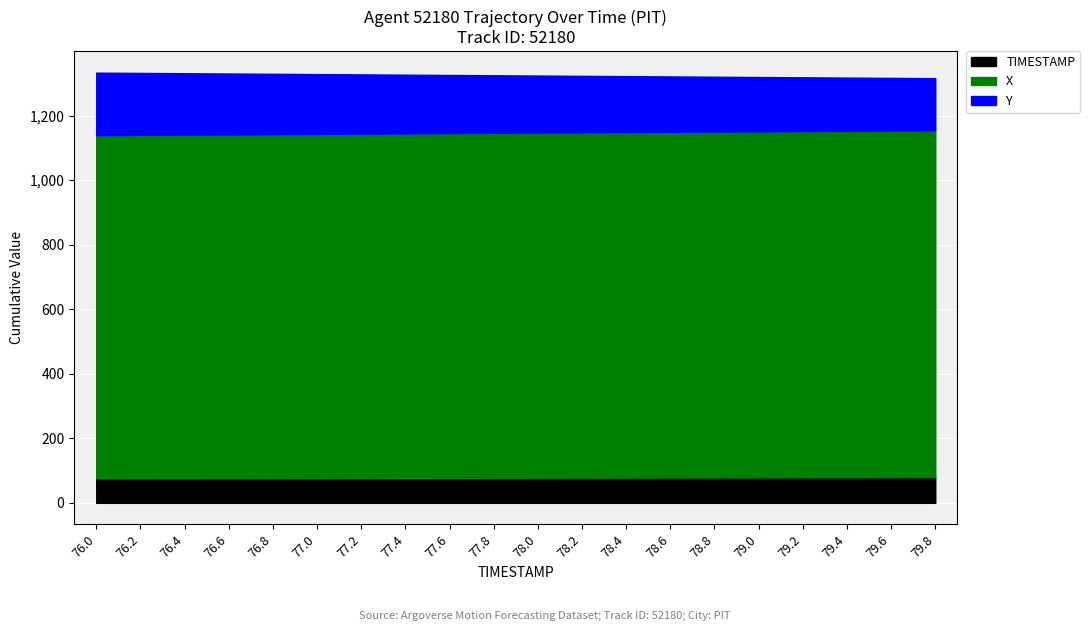

What is the label of the 10th point from the right?

78.0